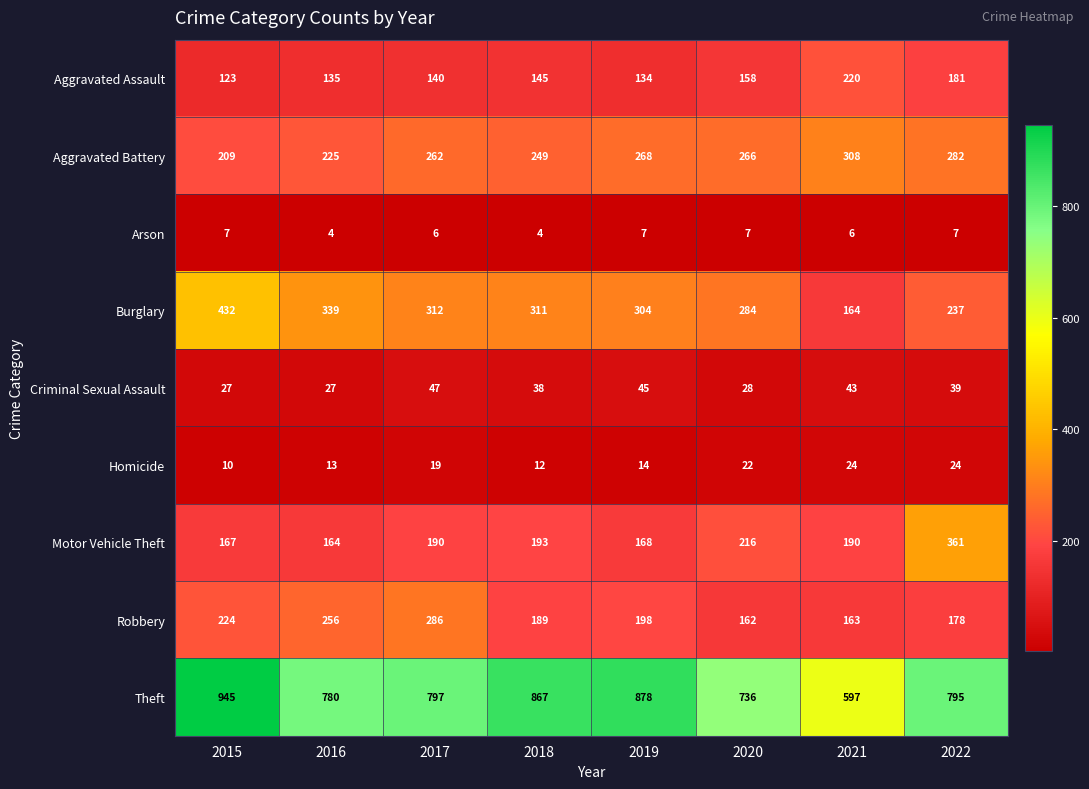

Read the Motor Vehicle Theft value at 2017, to the nearest 5.

190